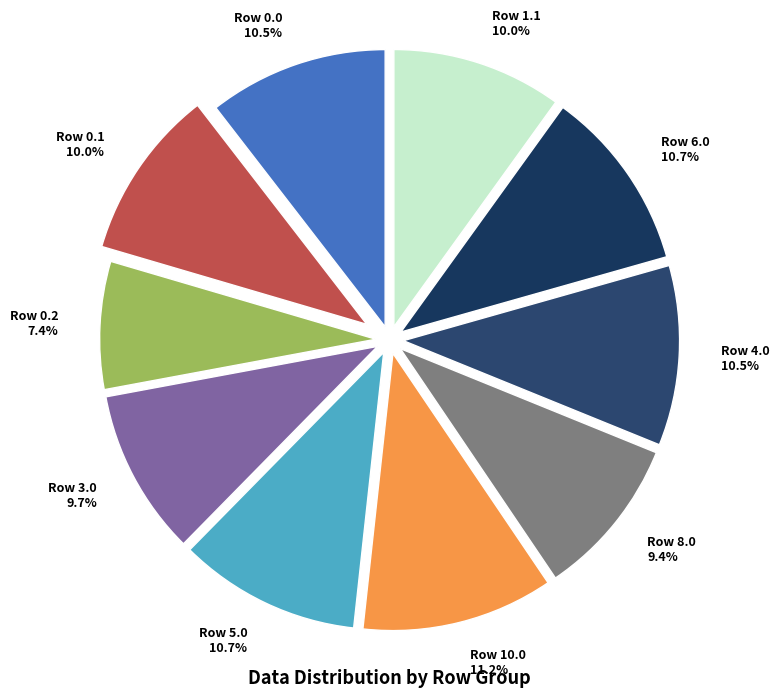

Does Row 1.1 account for over 50% of the chart?

No